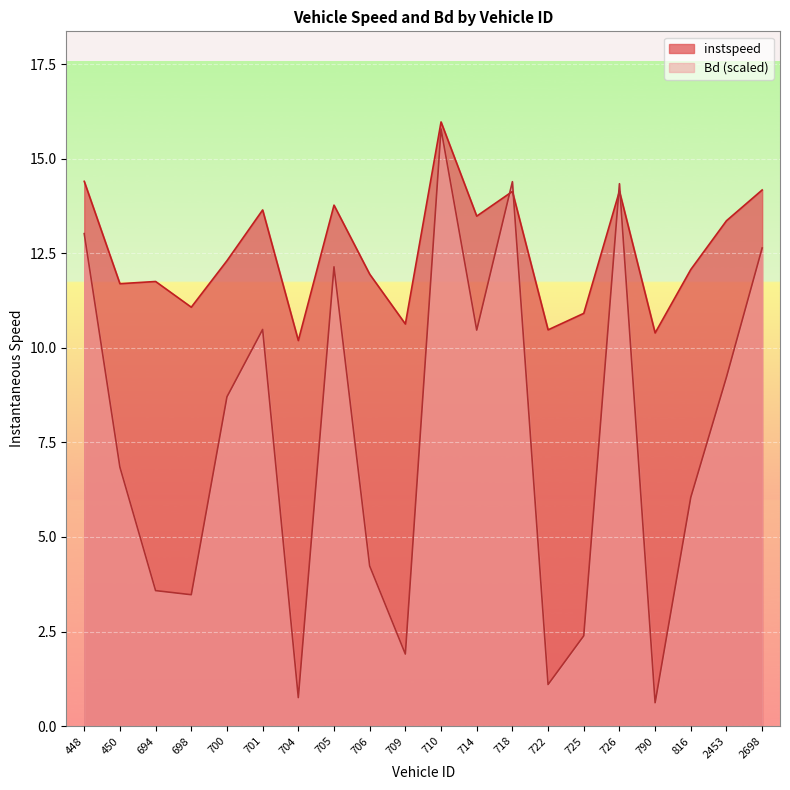

At how many categories does at least one series exceed 6?

20